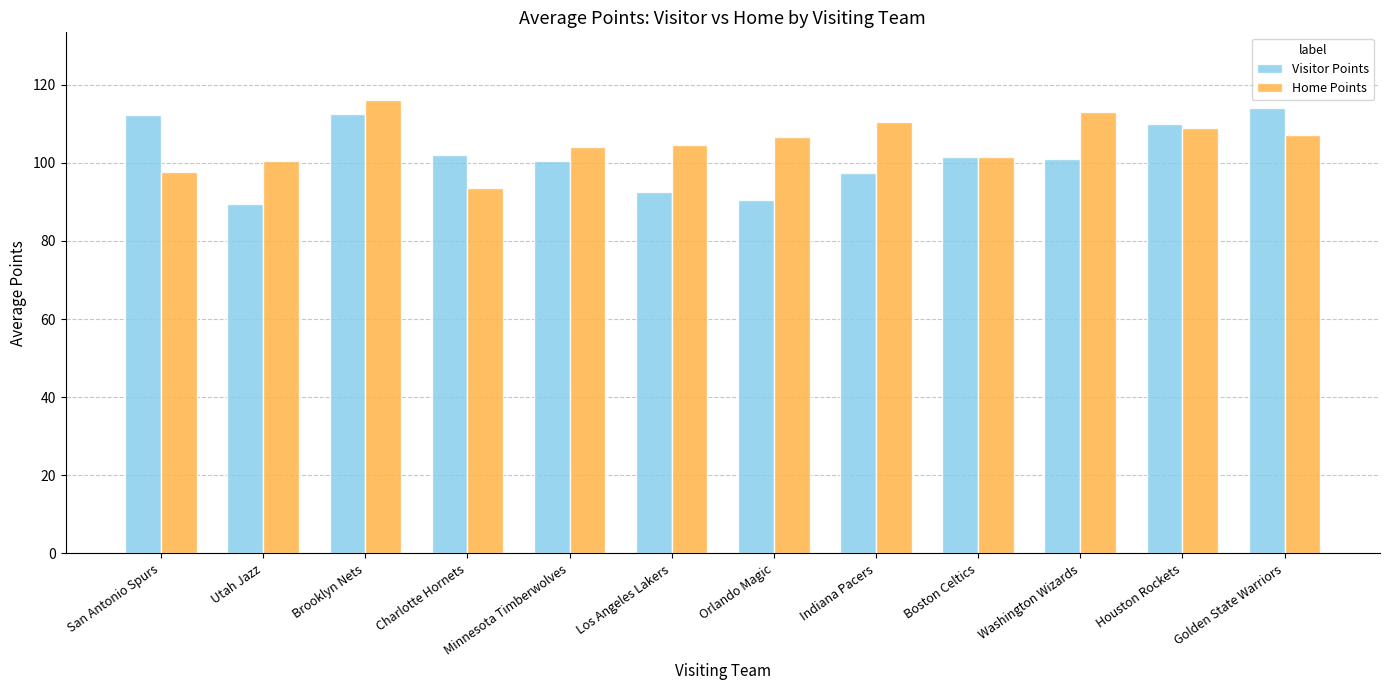

Rank the series by their maximum value, from lowest to highest.

Visitor Points, Home Points